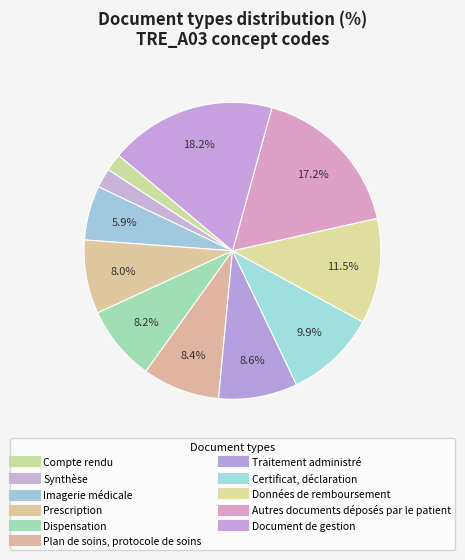

To the nearest percent, what is the average slice percentage?

9%